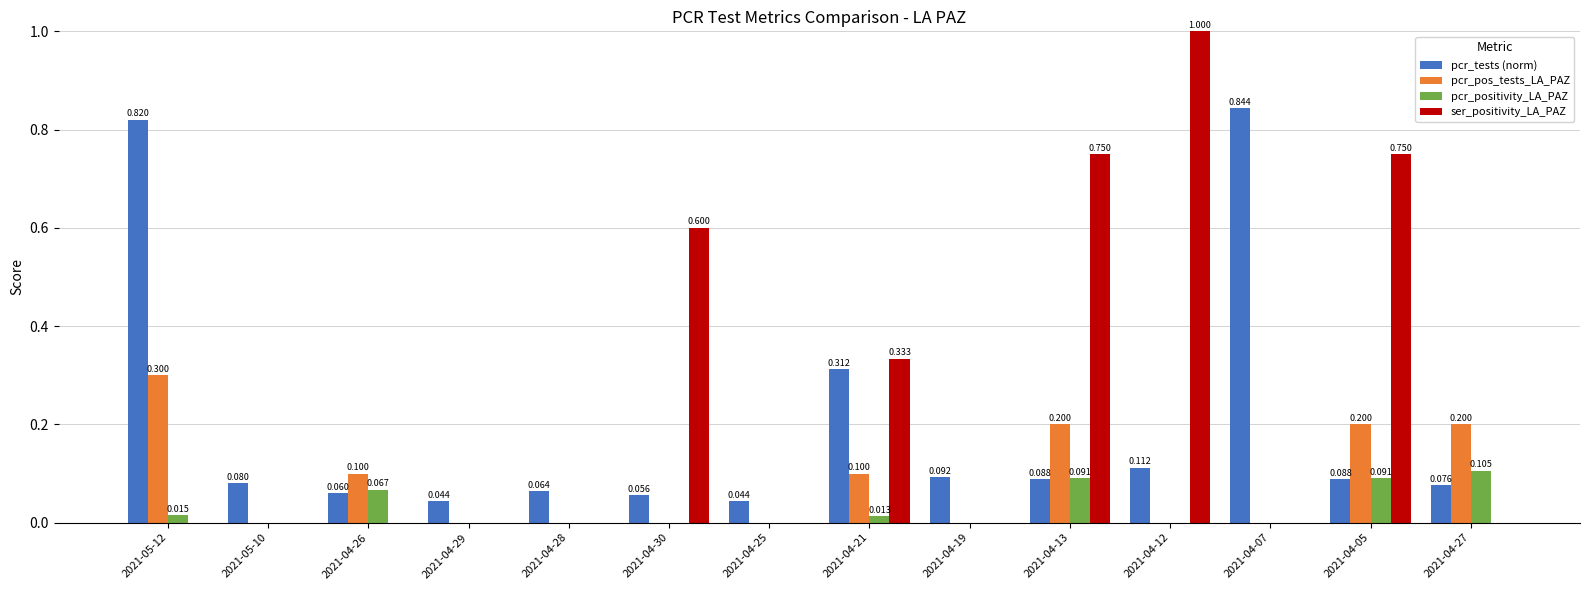

Is the value of pcr_tests (norm) at 2021-05-10 greater than the value of pcr_pos_tests_LA_PAZ at 2021-04-05?

No